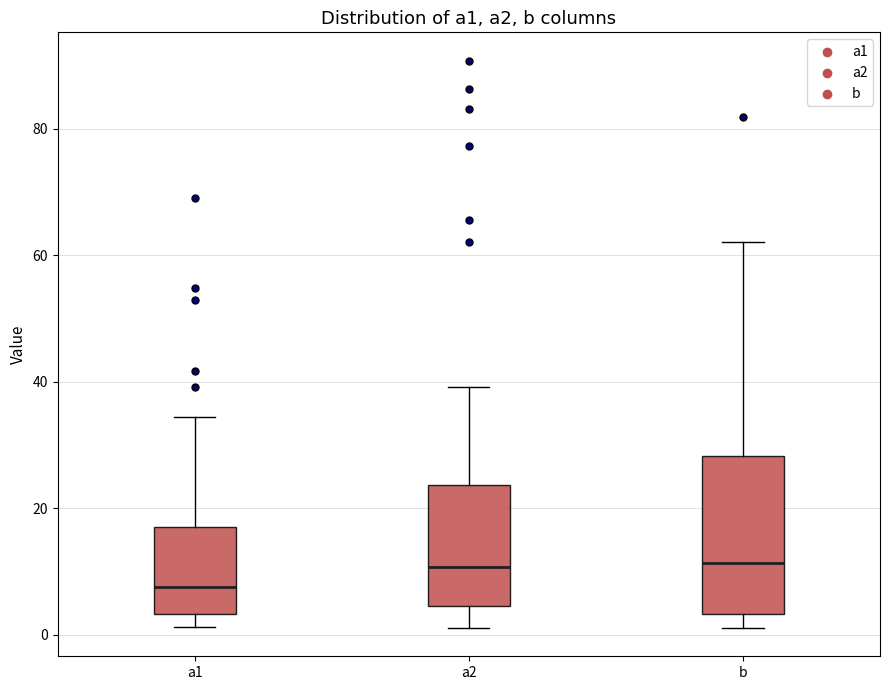

Comparing the boxes themselves (not the whiskers), which one is the tallest?

b